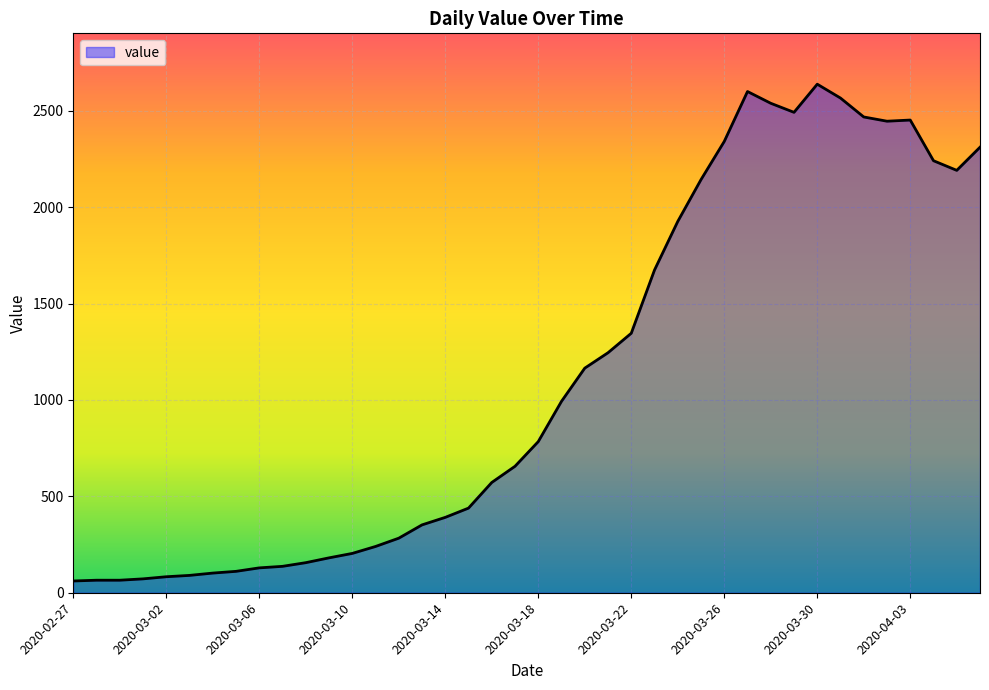

What is the minimum value shown in the chart?

61